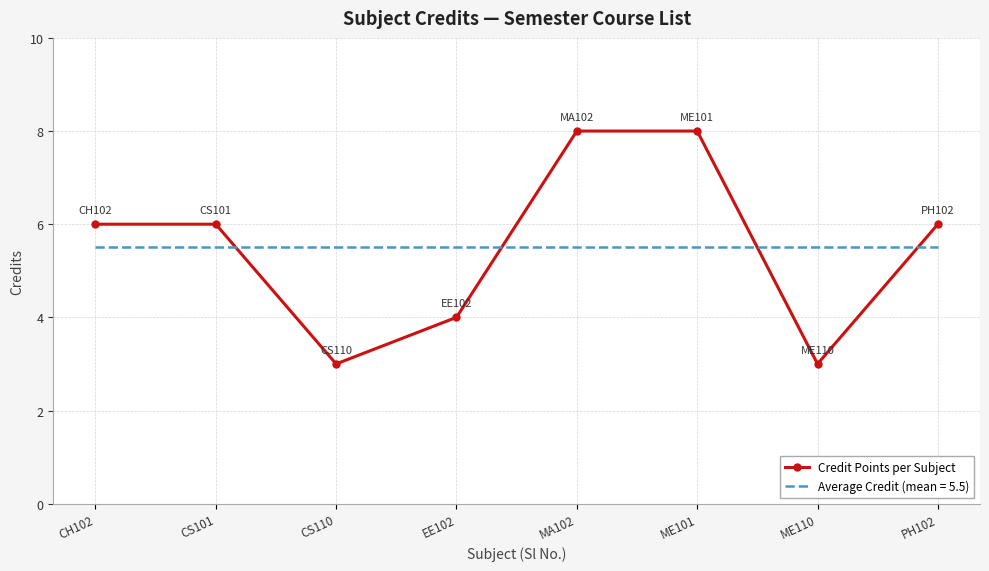

What is the minimum value shown in the chart?

3.0